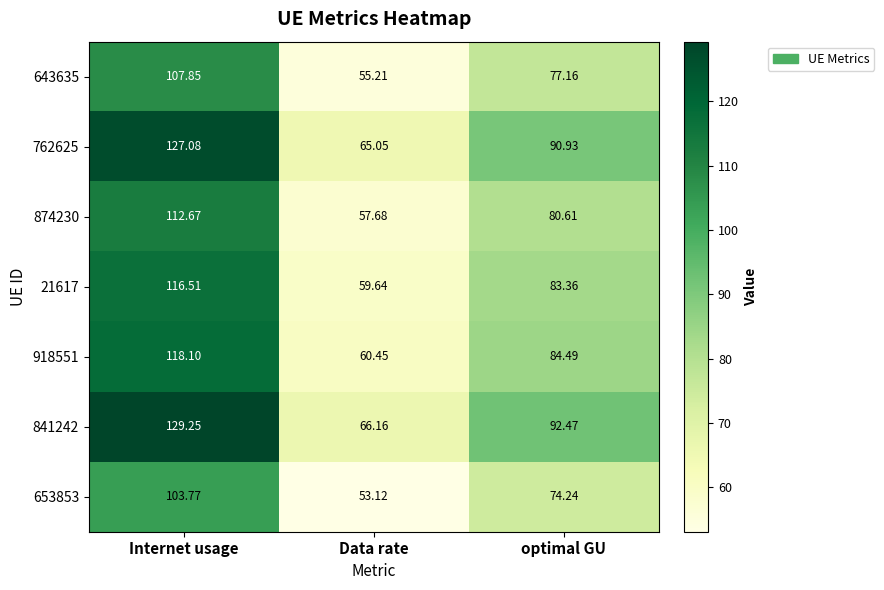

Which label corresponds to the largest value in the chart?

Internet usage